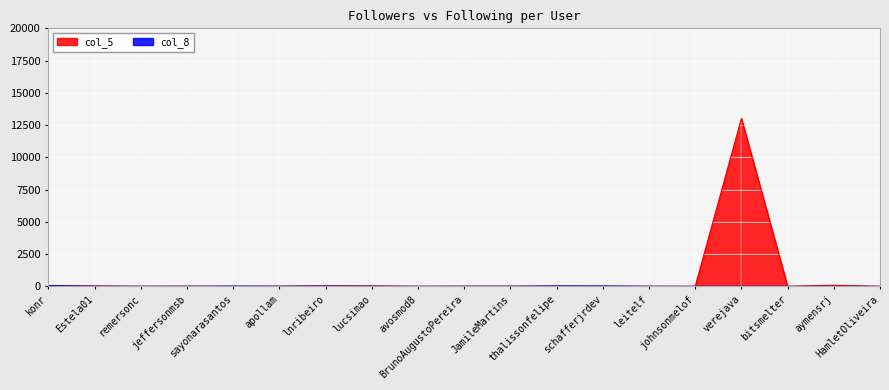

True or false: col_8 has a value of 5 at verejava.

True